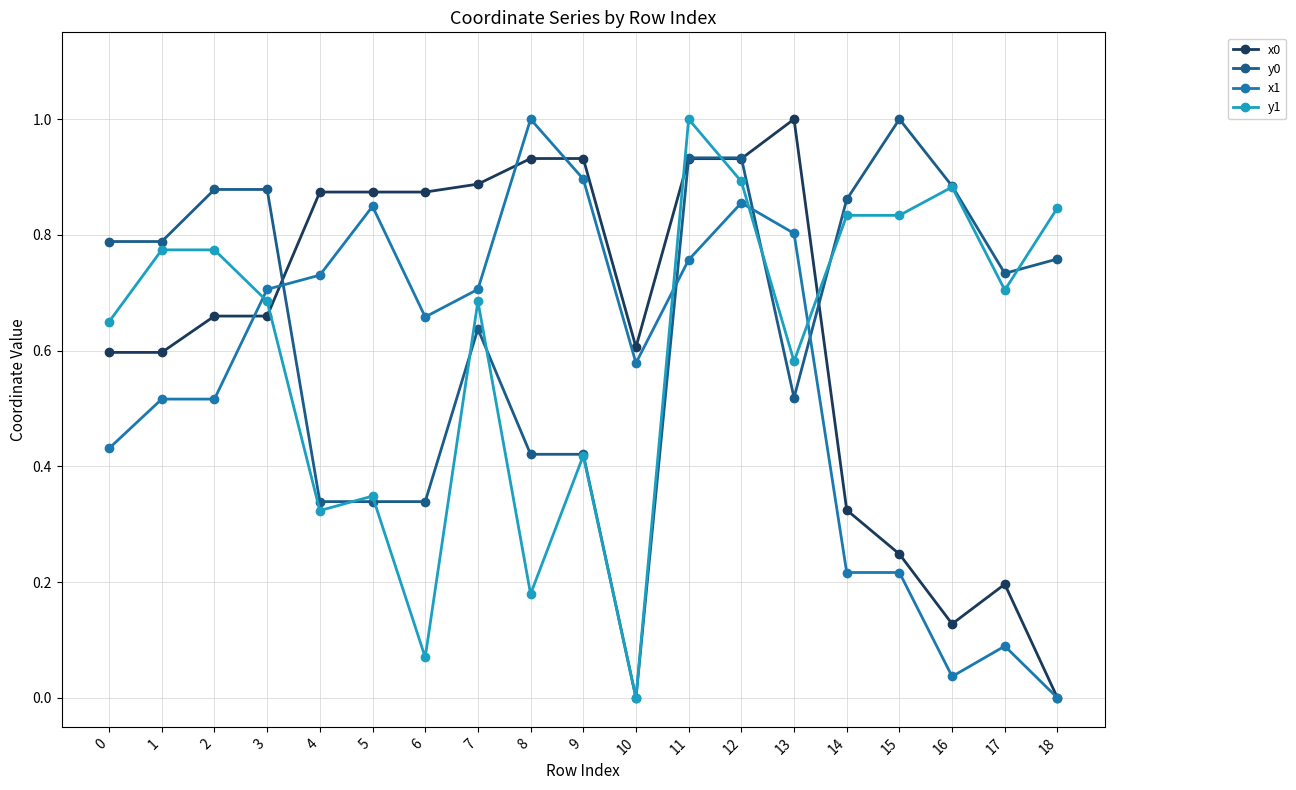

Which series ends up on top after the final intersection of y1 and x1?

y1